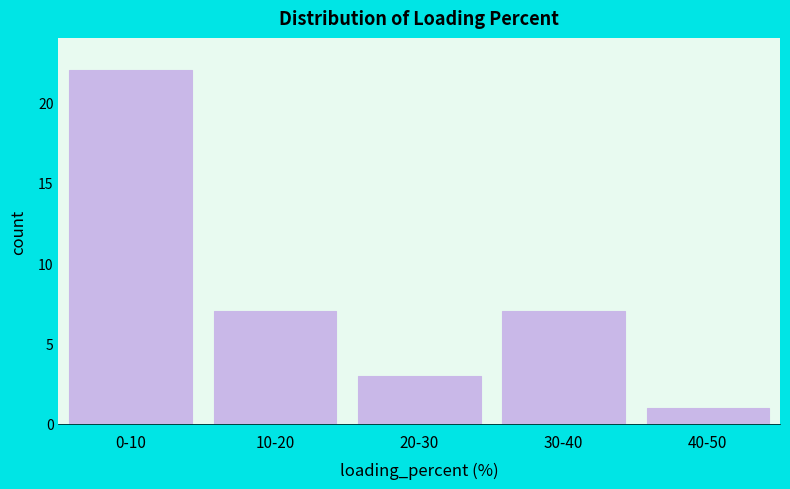

Reading left to right, transcribe all the data shown in this chart.

0-10=22	10-20=7	20-30=3	30-40=7	40-50=1